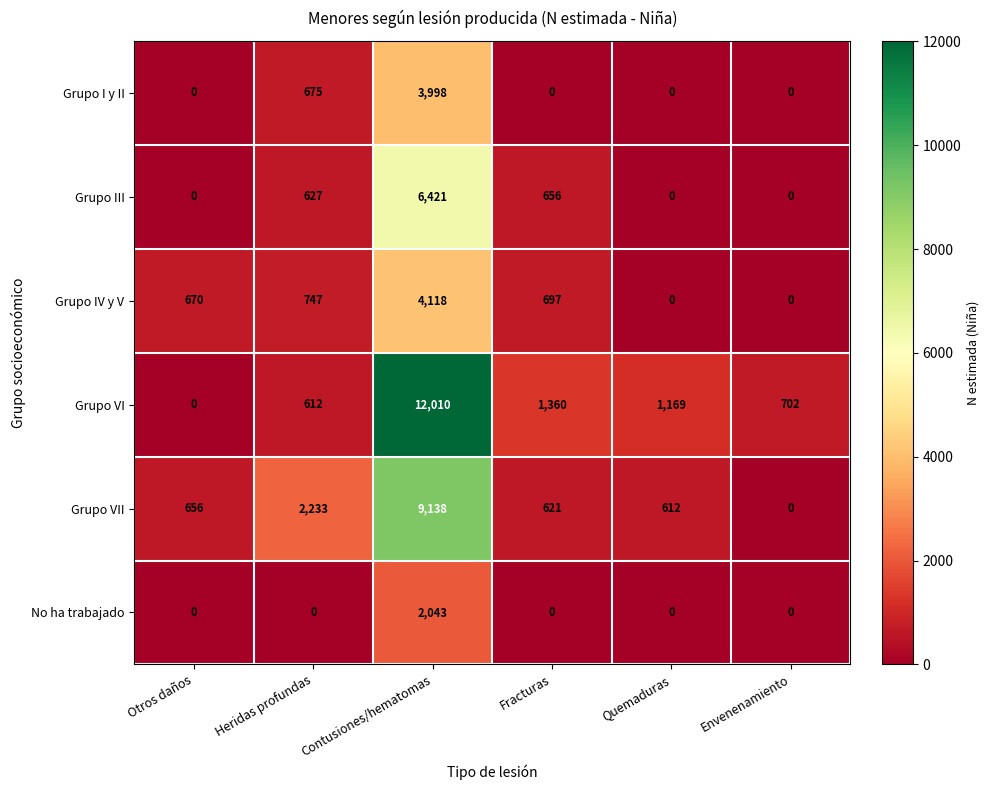

At which category is the sum across all series the highest?

Contusiones/hematomas